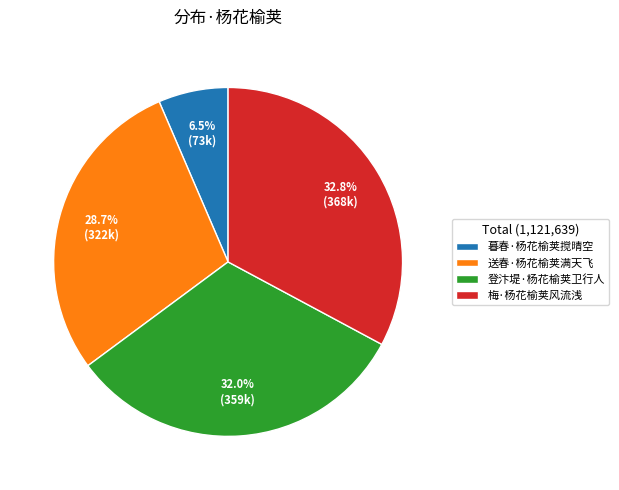

To the nearest percent, what is the difference between the 暮春·杨花榆荚搅晴空 and 登汴堤·杨花榆荚卫行人 slice percentages?

26%